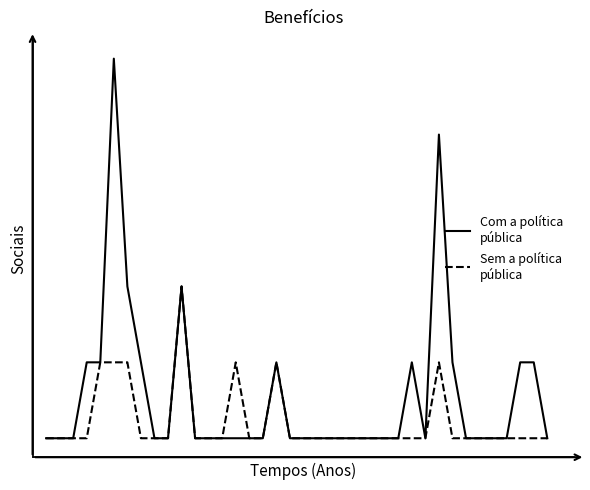

Reading right to left, extract all data points from this chart.

Com a política
pública: 0	1	1	0	0	0	0	1	4	0	1	0	0	0	0	0	0	0	0	0	1	0	0	0	0	0	0	2	0	0	1	2	5	1	1	0	0	0
Sem a política
pública: 0	0	0	0	0	0	0	0	1	0	0	0	0	0	0	0	0	0	0	0	1	0	0	1	0	0	0	2	0	0	0	1	1	1	0	0	0	0